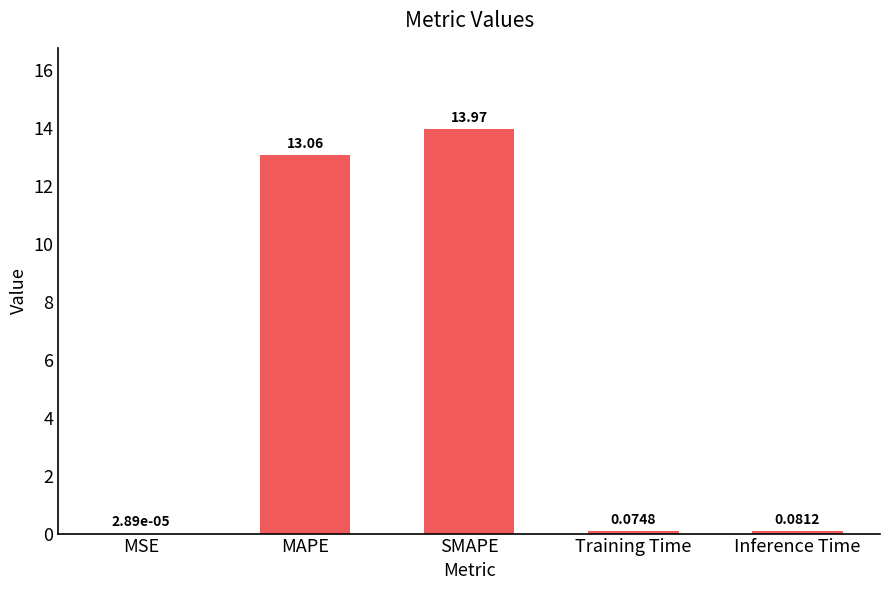

What is the change in value from MAPE to Training Time?

-13.0